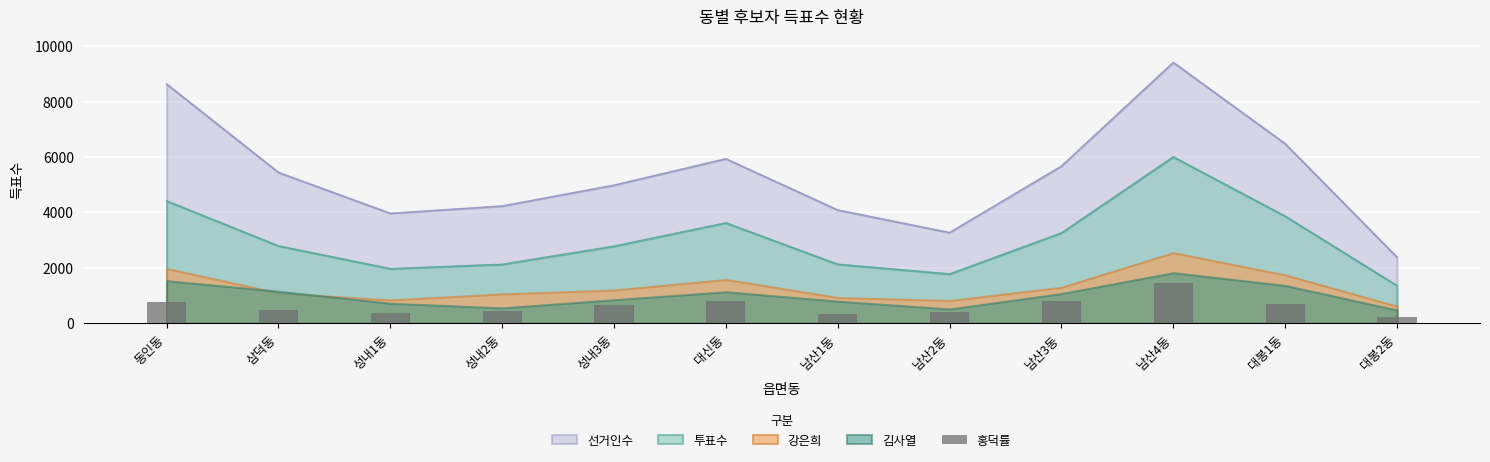

What is the label of the 5th bar from the left?

성내3동